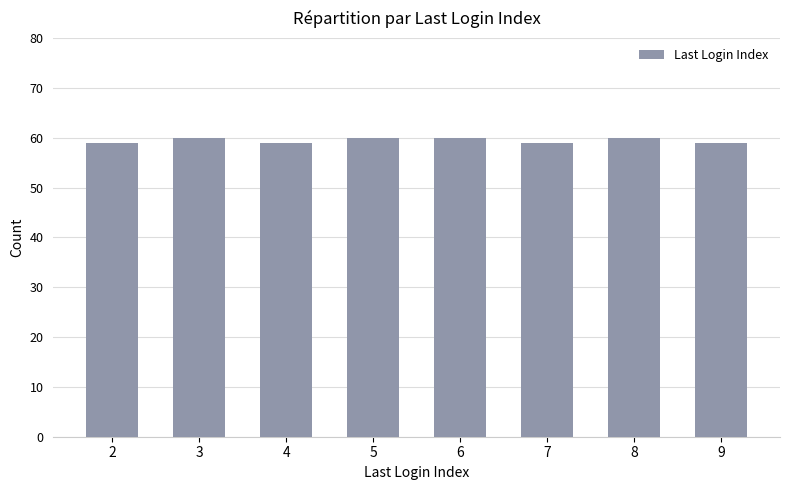

Which has a higher value, 7 or 6?

6